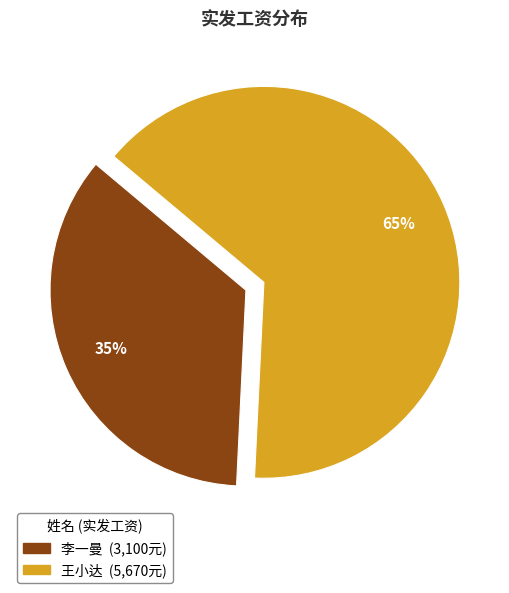

What is the largest slice in the pie chart?

王小达